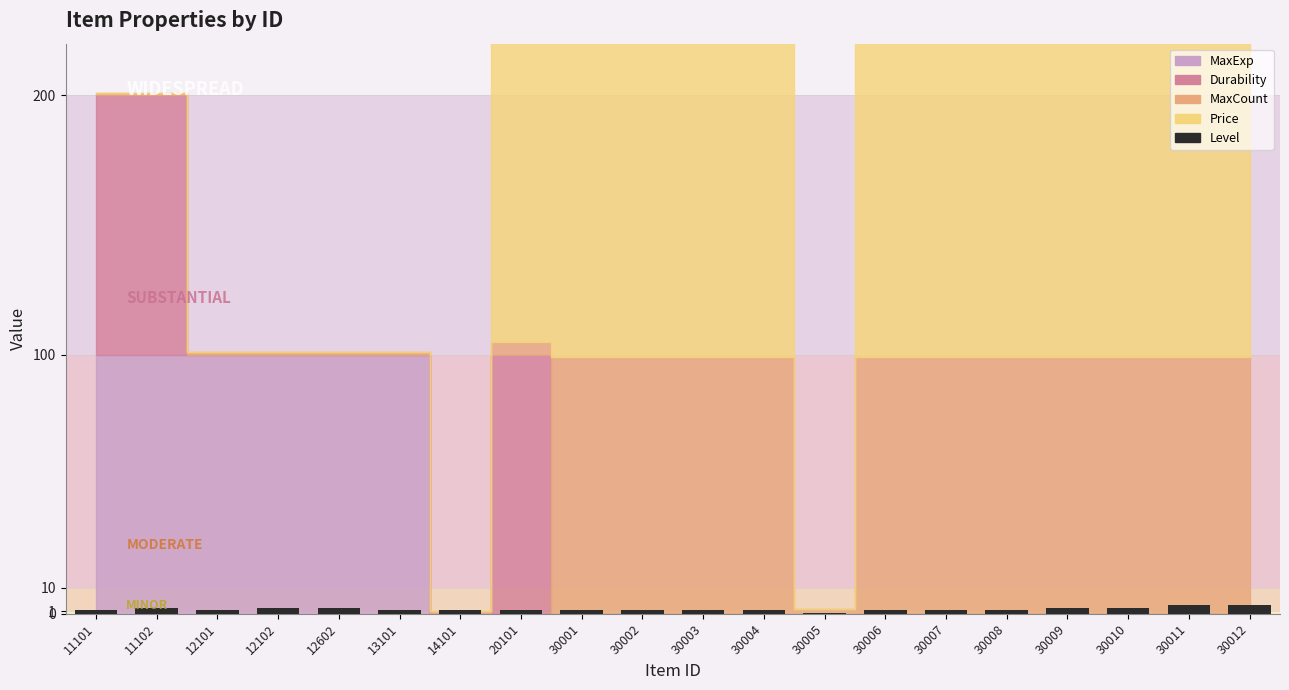

Read the value at 12602.

2.3